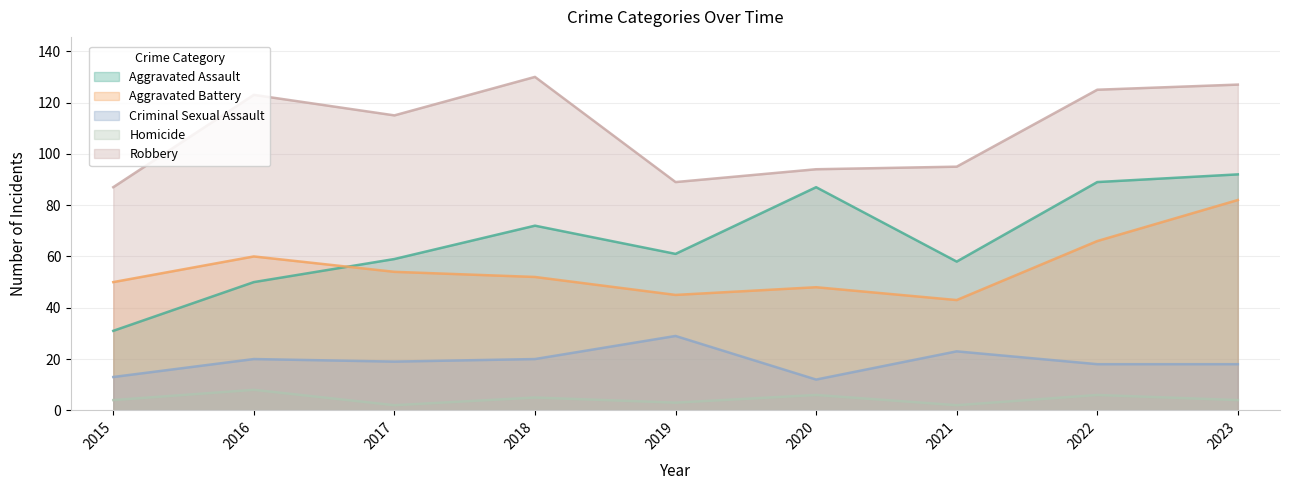

How many lines are shown in the chart?

5